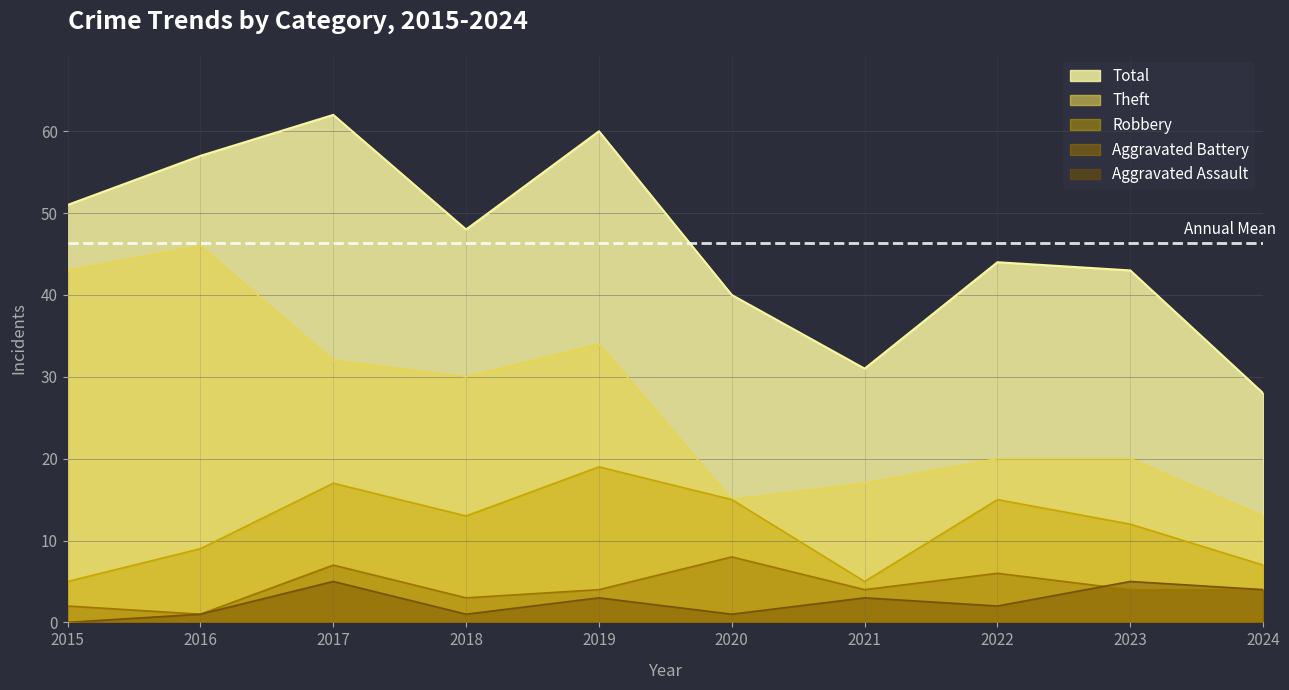

Is it true that Robbery equals 19 at 2019?

True